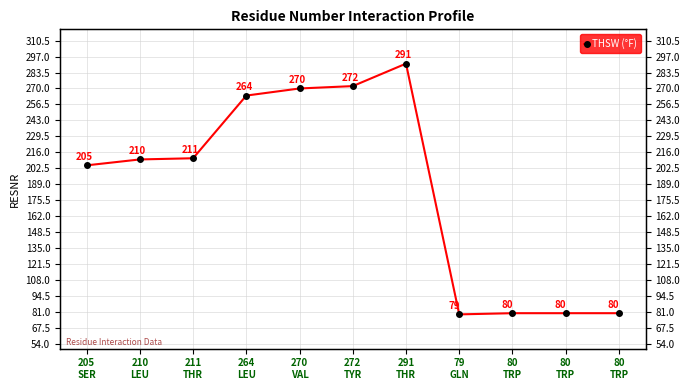

Reading left to right, what are all the values shown in this chart?

205
SER=205	210
LEU=210	211
THR=211	264
LEU=264	270
VAL=270	272
TYR=272	291
THR=291	79
GLN=79	80
TRP=80	80
TRP=80	80
TRP=80